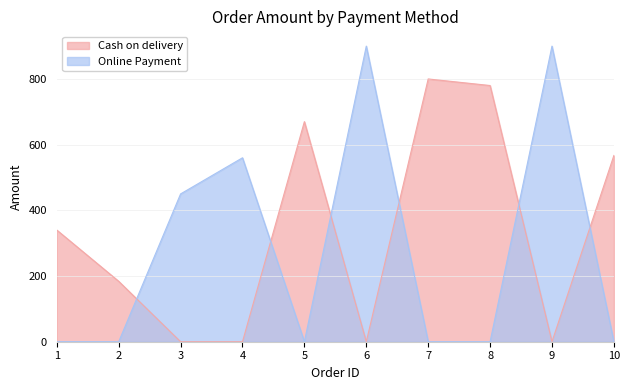

Which series has the largest range (max minus min)?

Online Payment